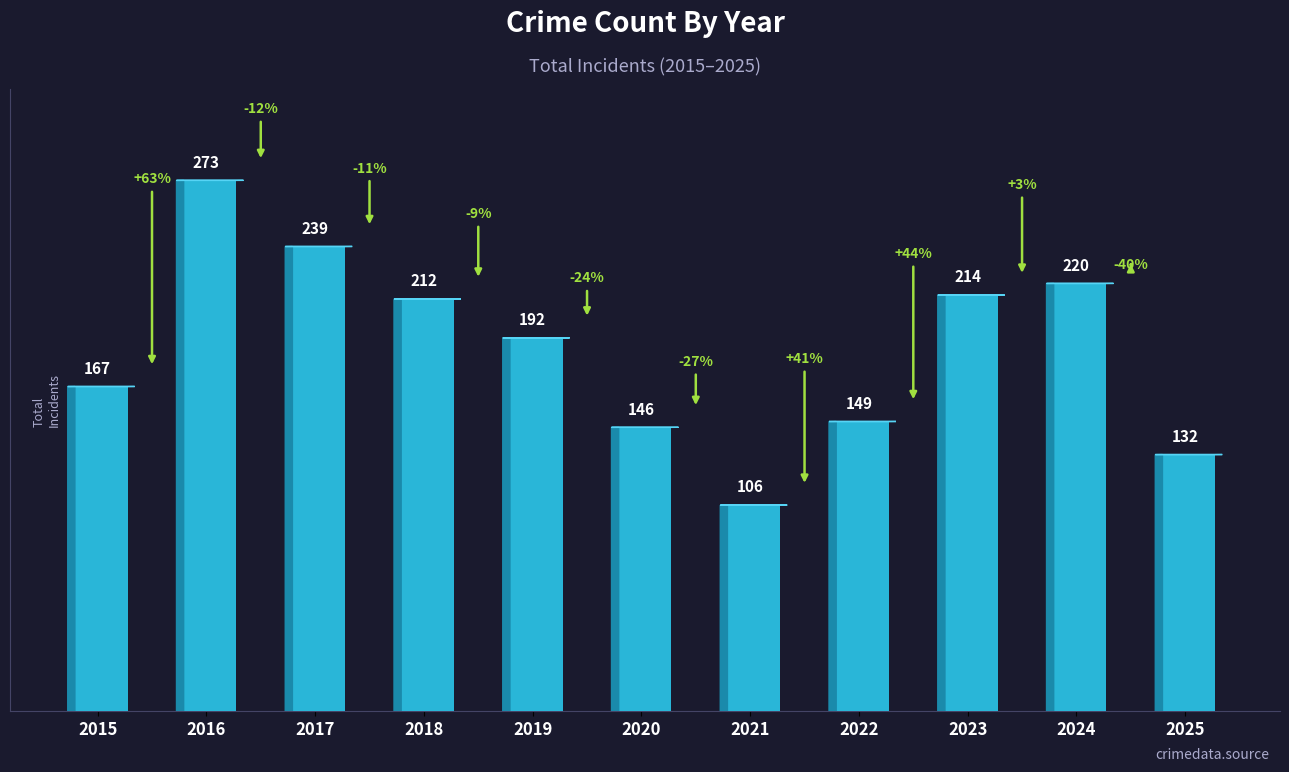

How many values are below 192?

5